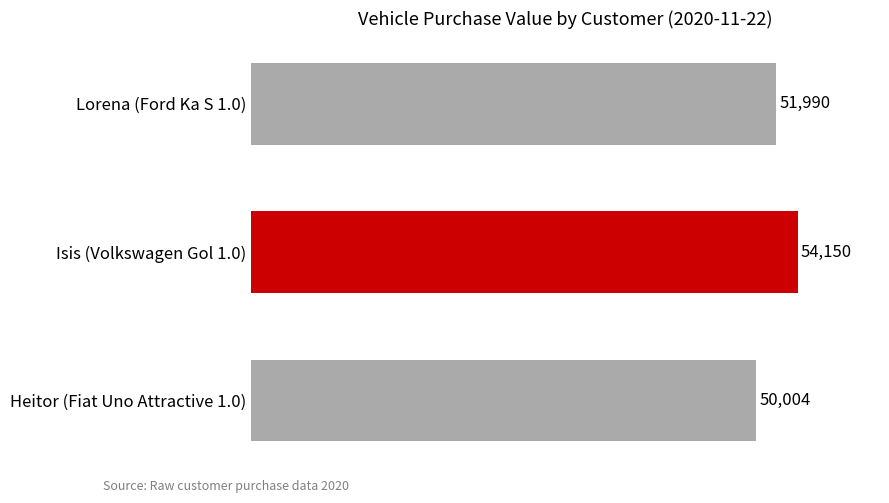

What is the difference between the maximum and minimum values?

4146